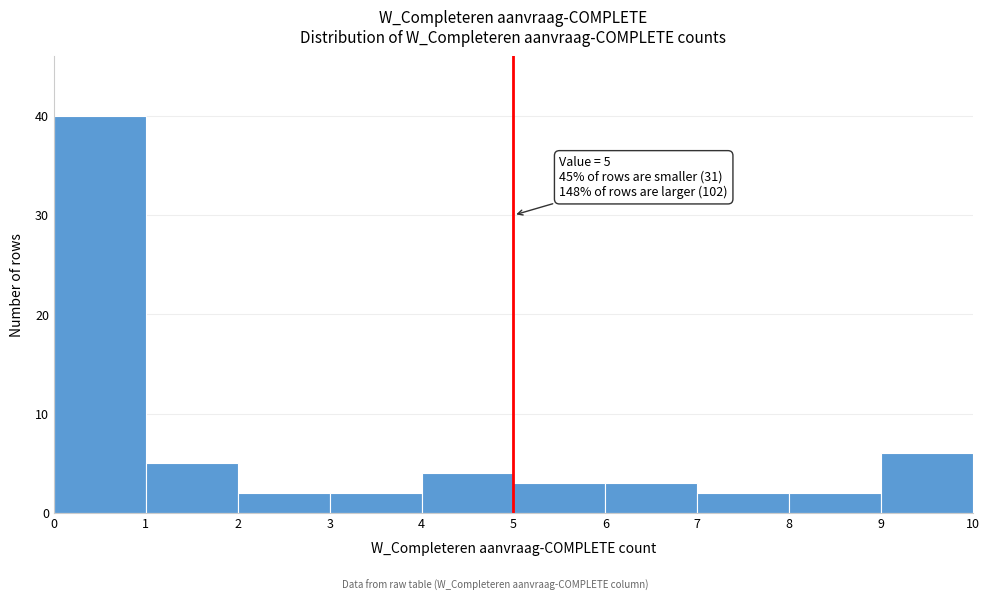

Which range on the x-axis has the tallest bar?

0 to 1